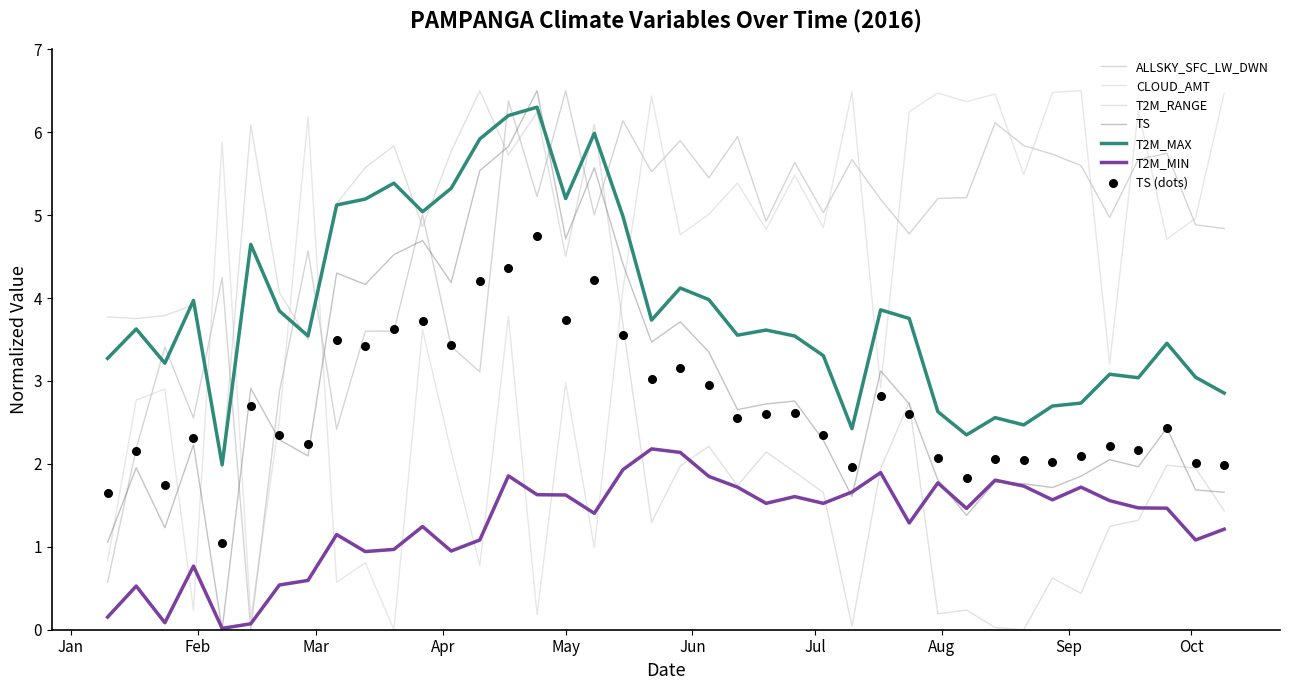

Which series has the widest spread of Y values?

ALLSKY_SFC_LW_DWN